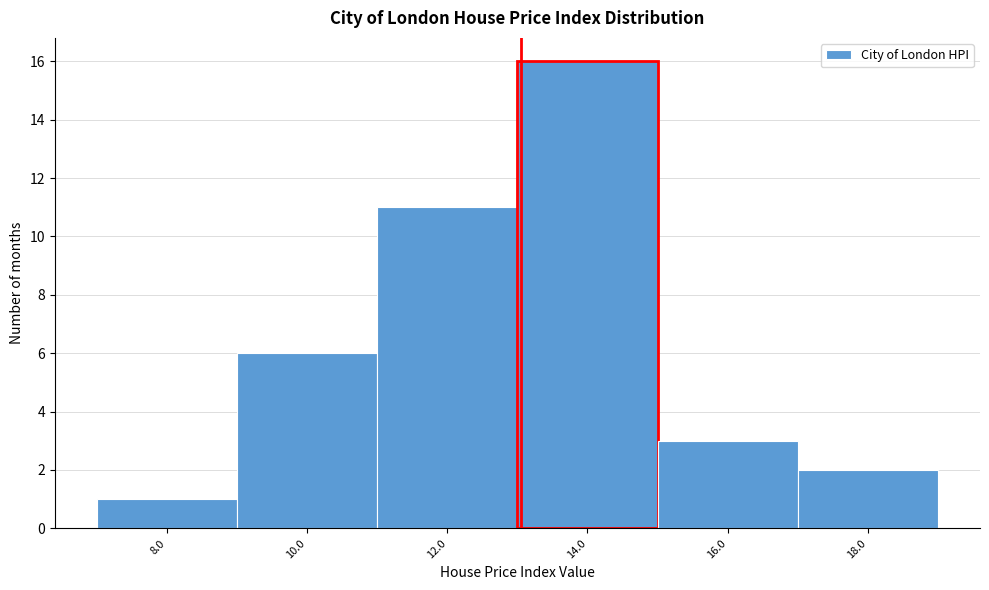

Reading left to right, extract all data points from this chart.

1	6	11	16	3	2